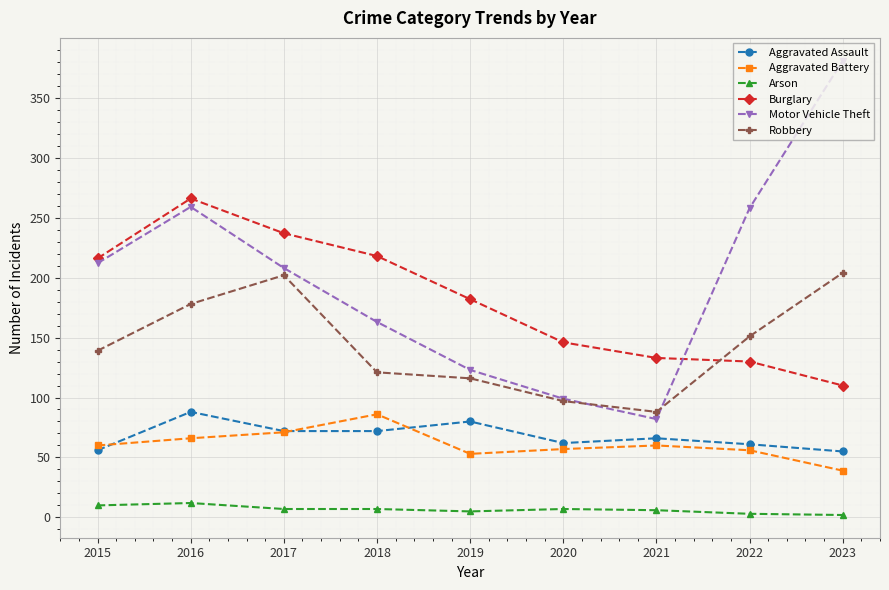

True or false: Motor Vehicle Theft and Aggravated Assault cross at least once.

False